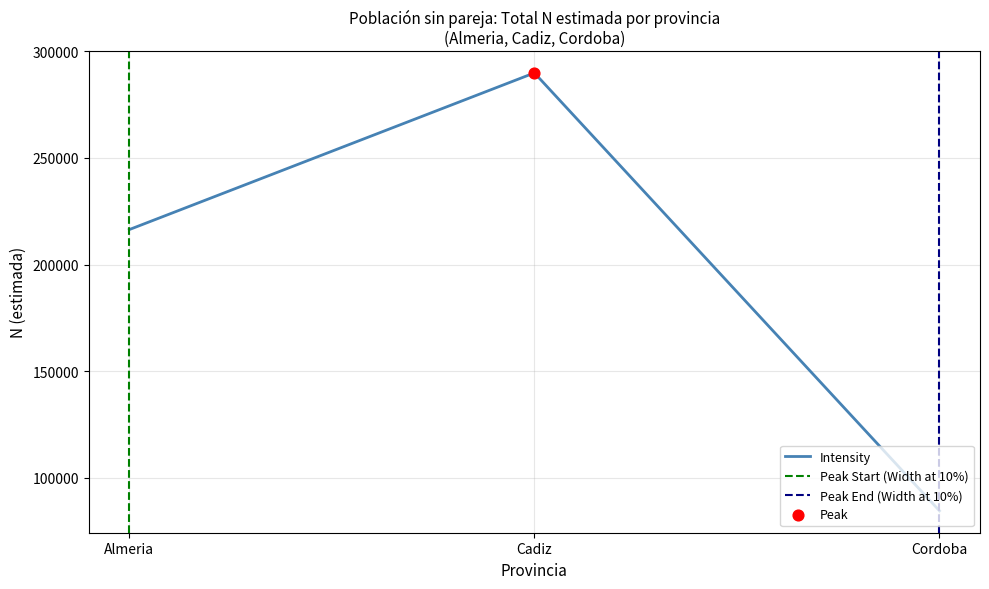

The Intensity series shows 289933 at Cadiz. True or false?

True